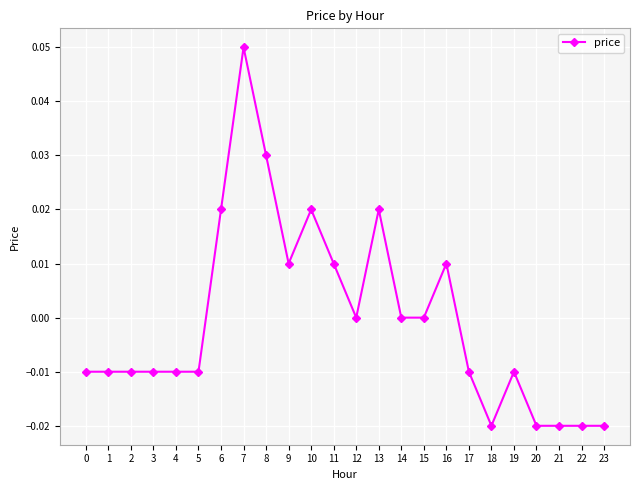

Is it true that the value at 6 is 0.0?

True